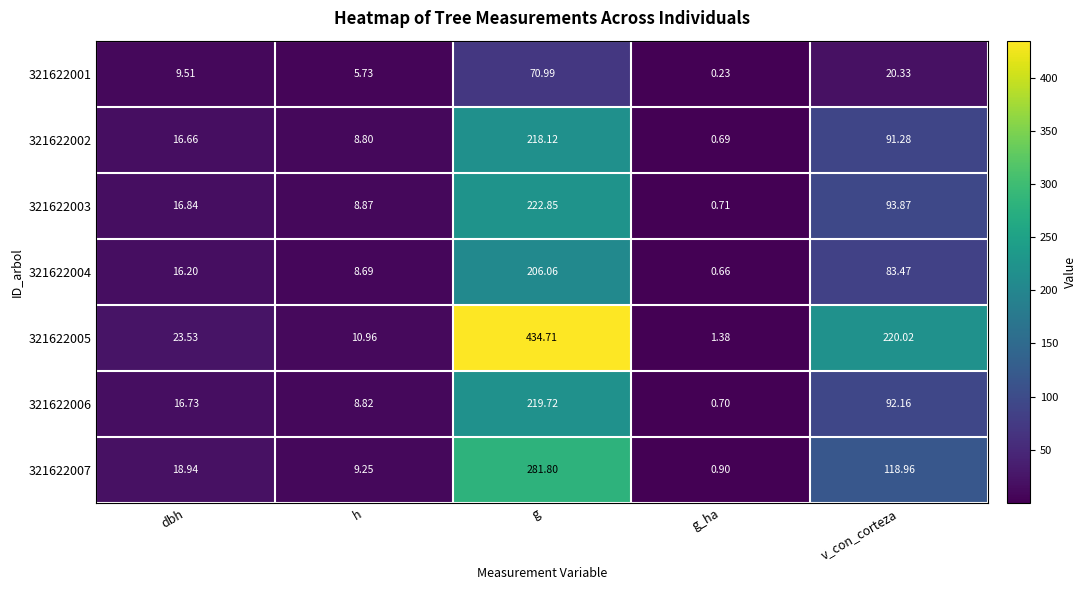

At how many categories does at least one series exceed 417?

1